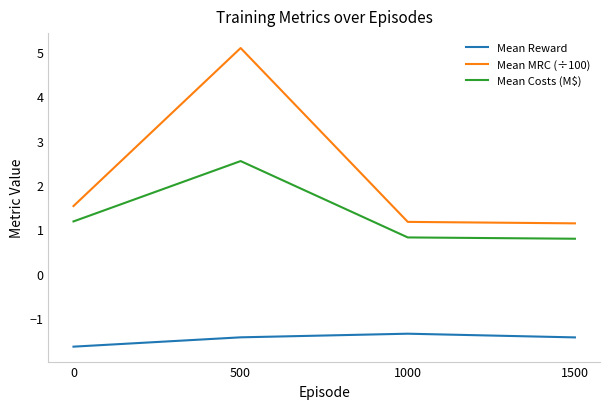

True or false: Mean Reward and Mean MRC (÷100) cross at least once.

False